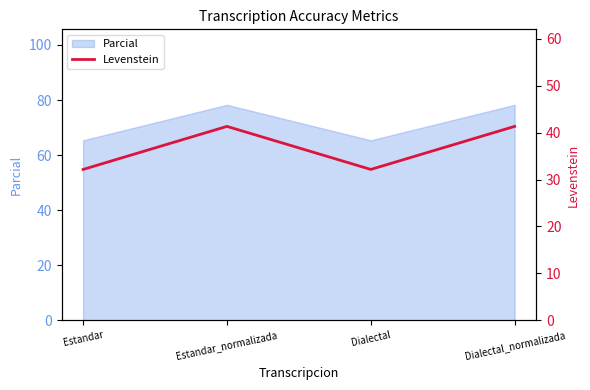

Between Dialectal and Estandar, which is larger?

Dialectal